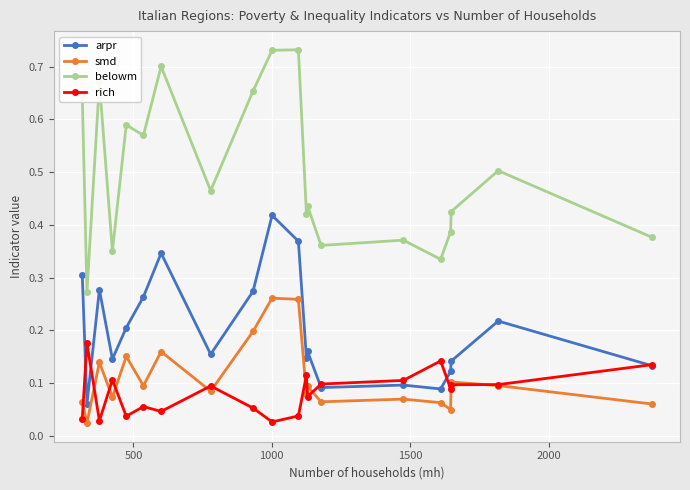

How many arpr values are between 0 and 1?

20